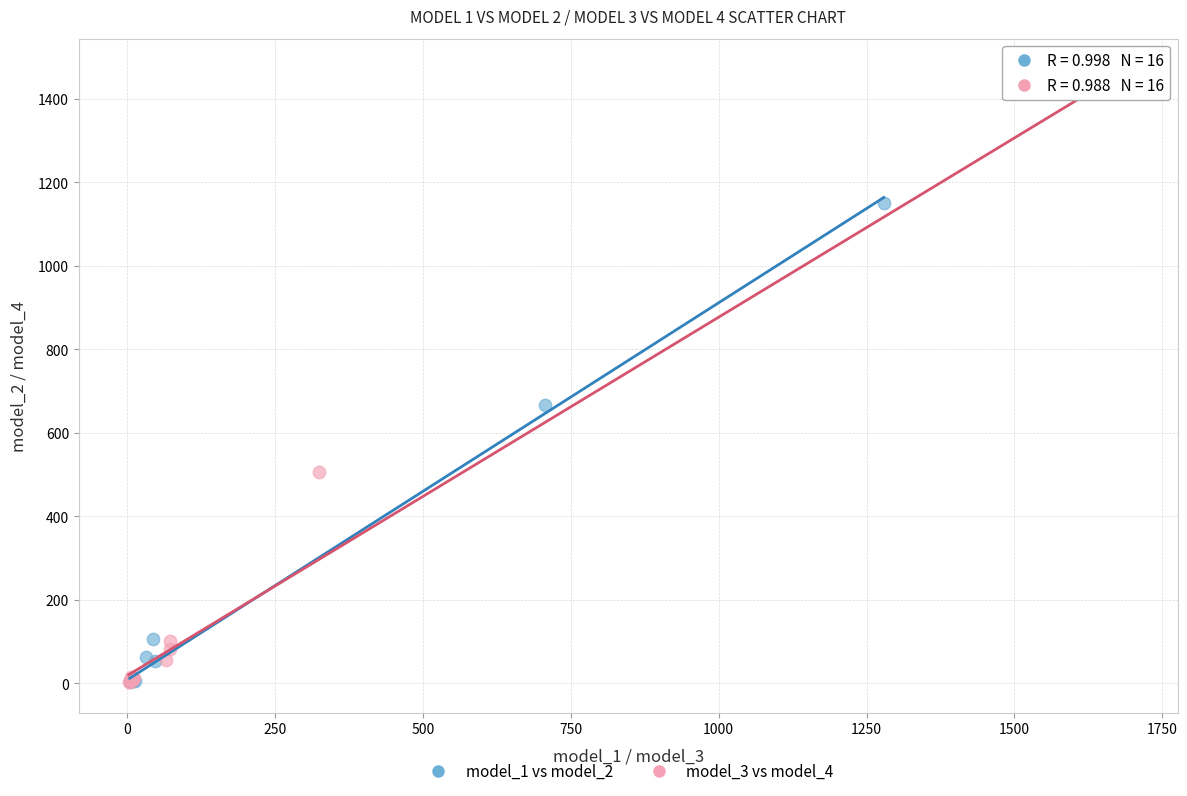

Which series has the largest Y range (max minus min)?

model_3 vs model_4